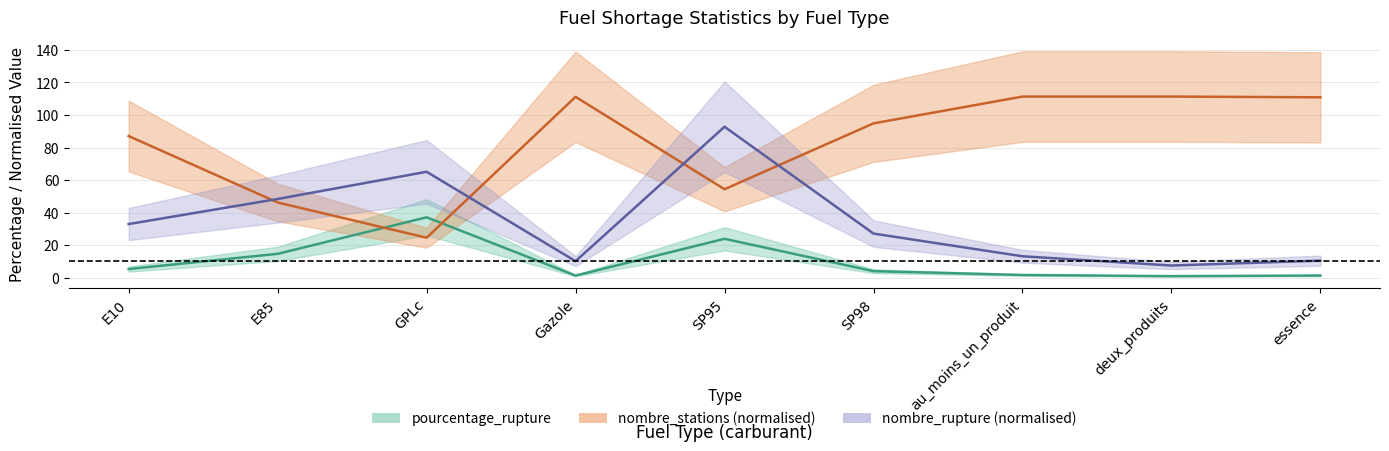

Which series ends up on top after the final intersection of pourcentage_rupture and nombre_stations?

nombre_stations